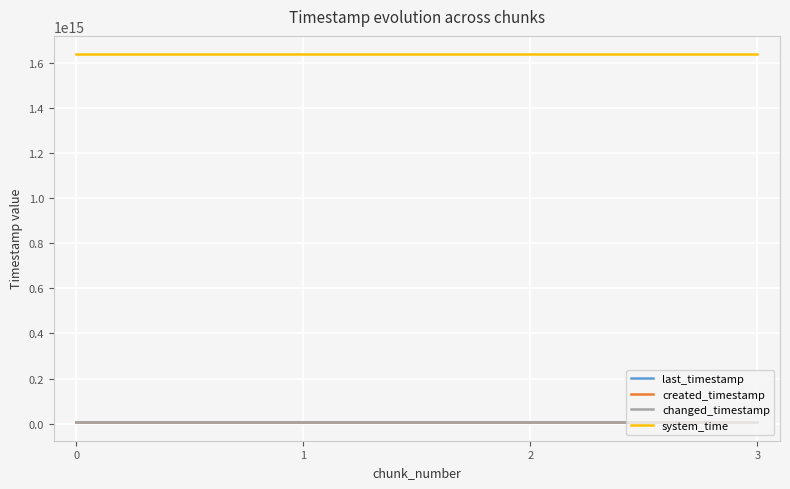

Is the value of last_timestamp at 3 greater than the value of changed_timestamp at 2?

Yes